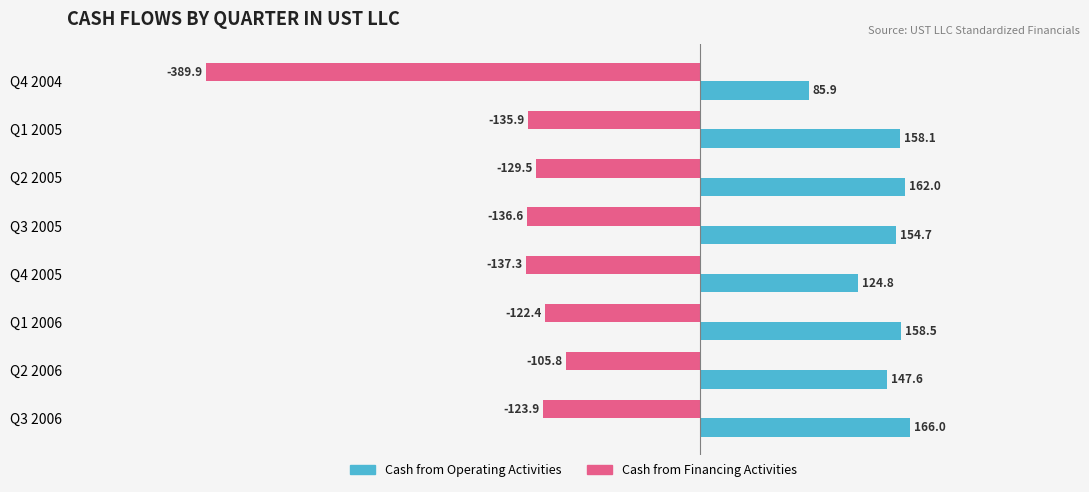

How many data points in Cash from Operating Activities are less than 158?

4